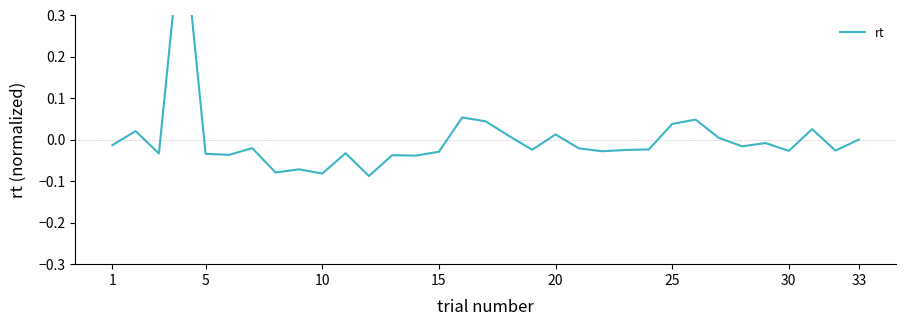

Reading left to right, what are all the values shown in this chart?

-0.0	0.0	-0.0	0.5	-0.0	-0.0	-0.0	-0.1	-0.1	-0.1	-0.0	-0.1	-0.0	-0.0	-0.0	0.1	0.0	0.0	-0.0	0.0	-0.0	-0.0	-0.0	-0.0	0.0	0.0	0.0	-0.0	-0.0	-0.0	0.0	-0.0	0.0